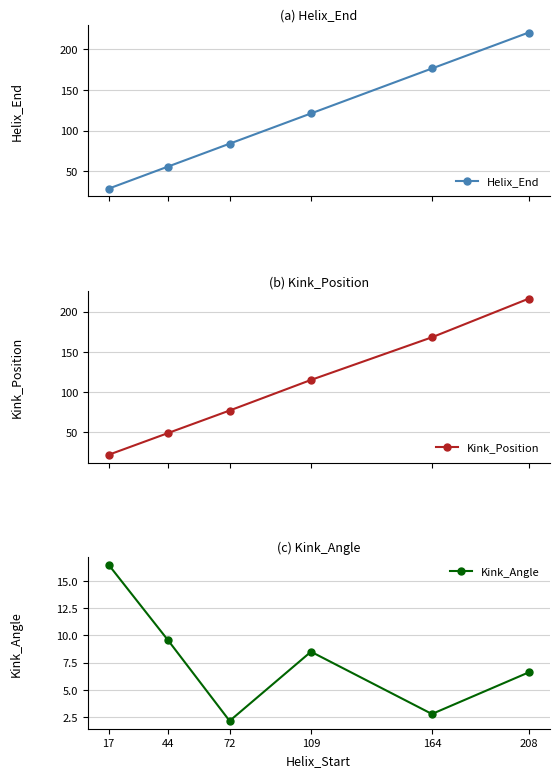

In Kink_Angle, how many points are higher than both neighbors (excluding endpoints)?

1